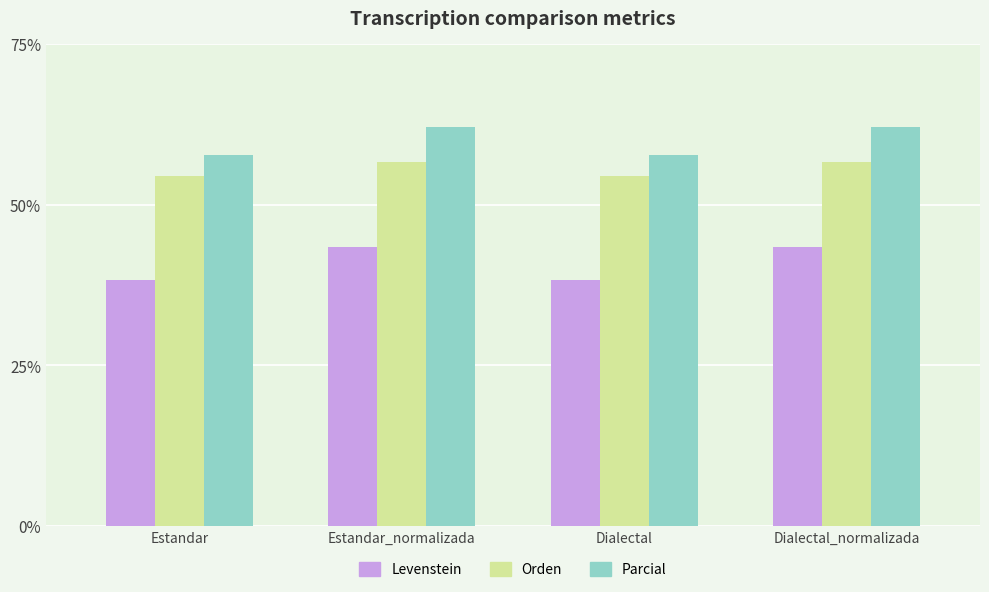

What is the value of the Levenstein bar at the 3rd from the left?

38.2